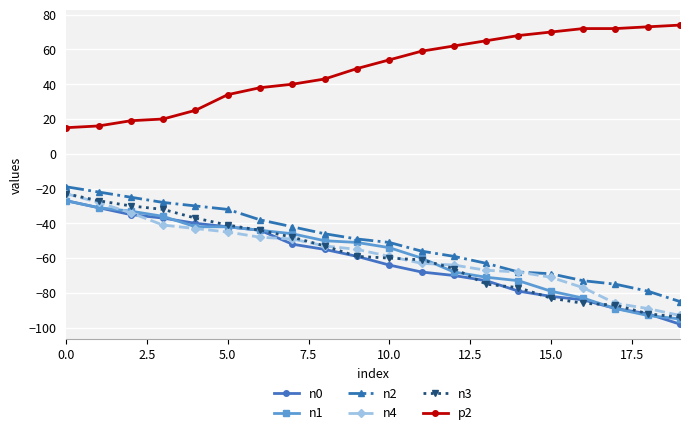

Which series has the largest total across all categories?

p2